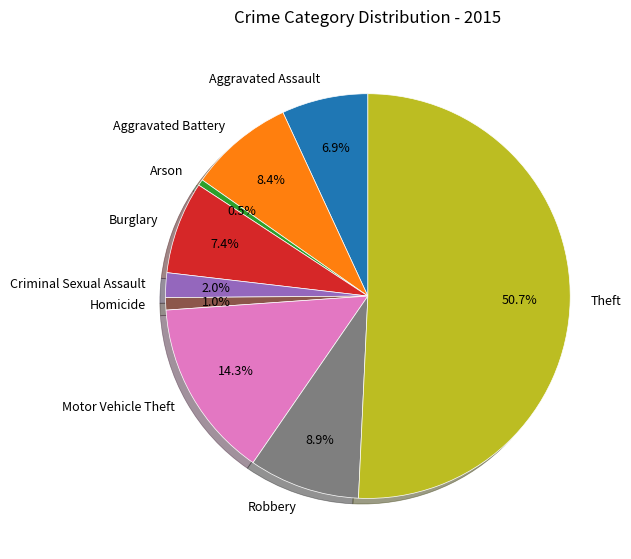

Which slice represents more than half of the pie?

Theft